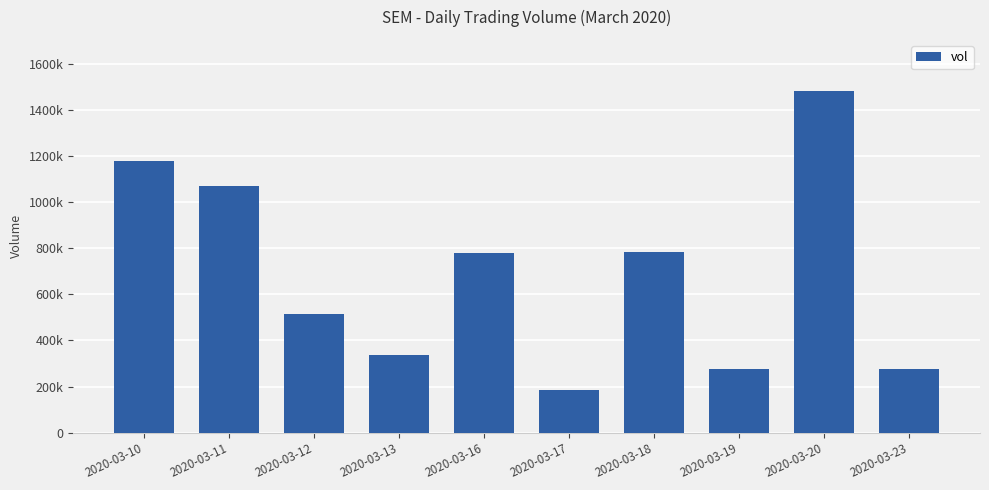

What is the minimum value shown in the chart?

183000